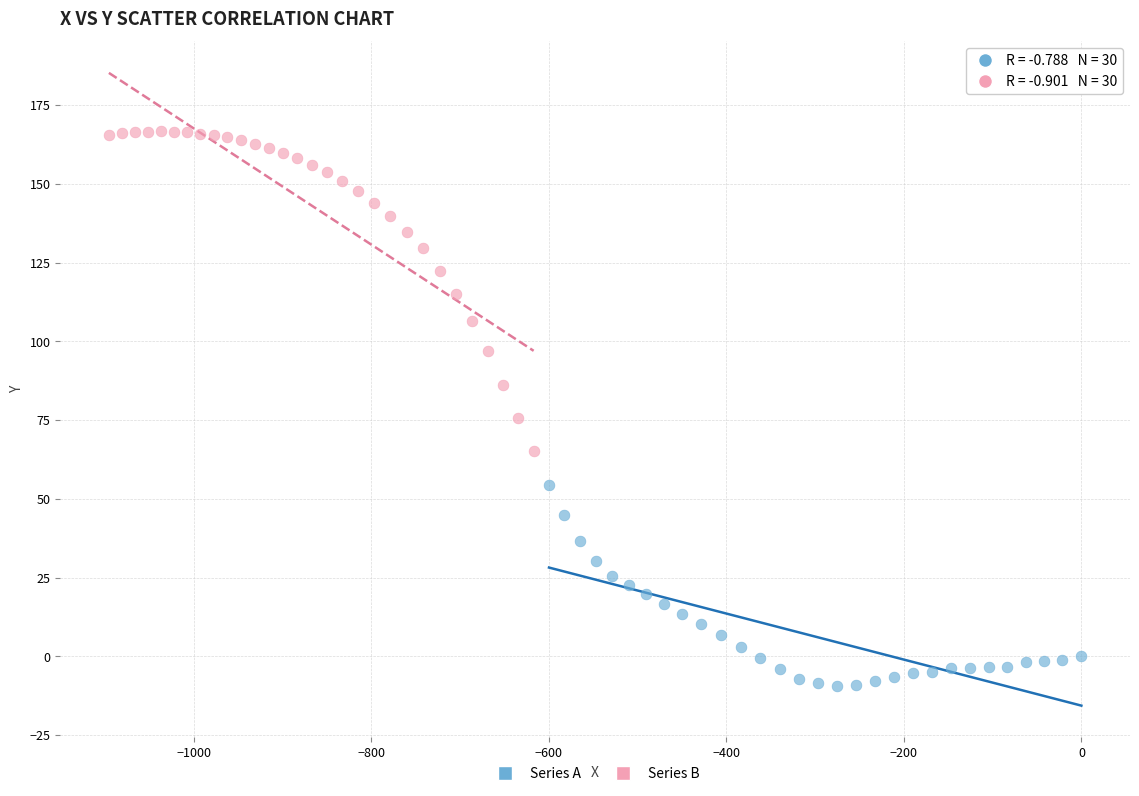

Which series contains the lowest Y value?

Series A